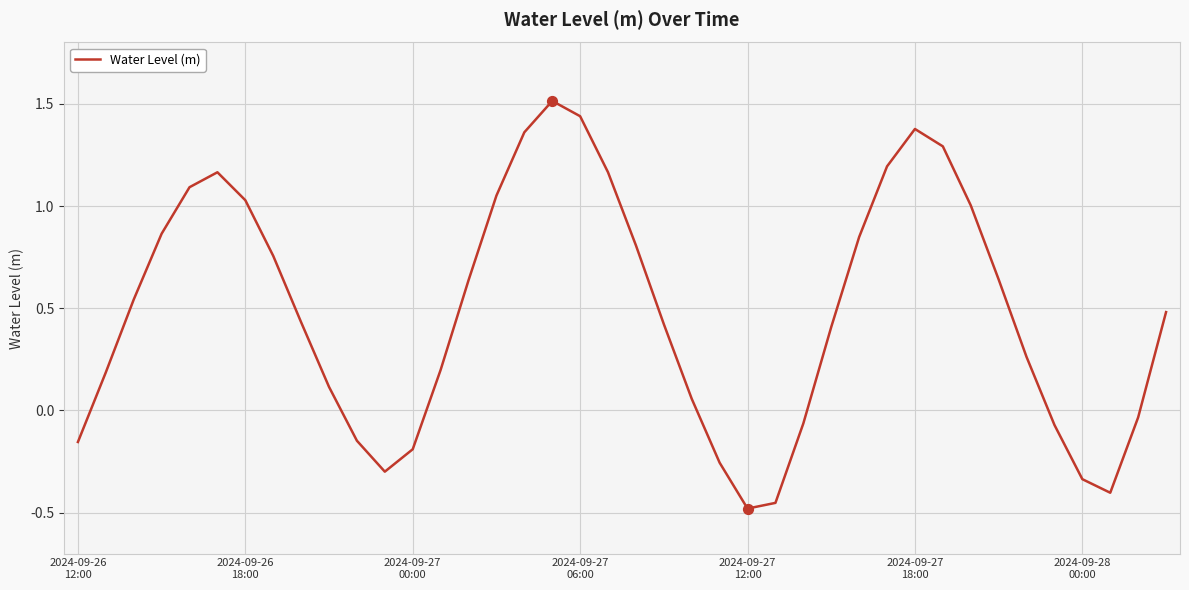

What is the difference between the maximum and minimum values?

2.0